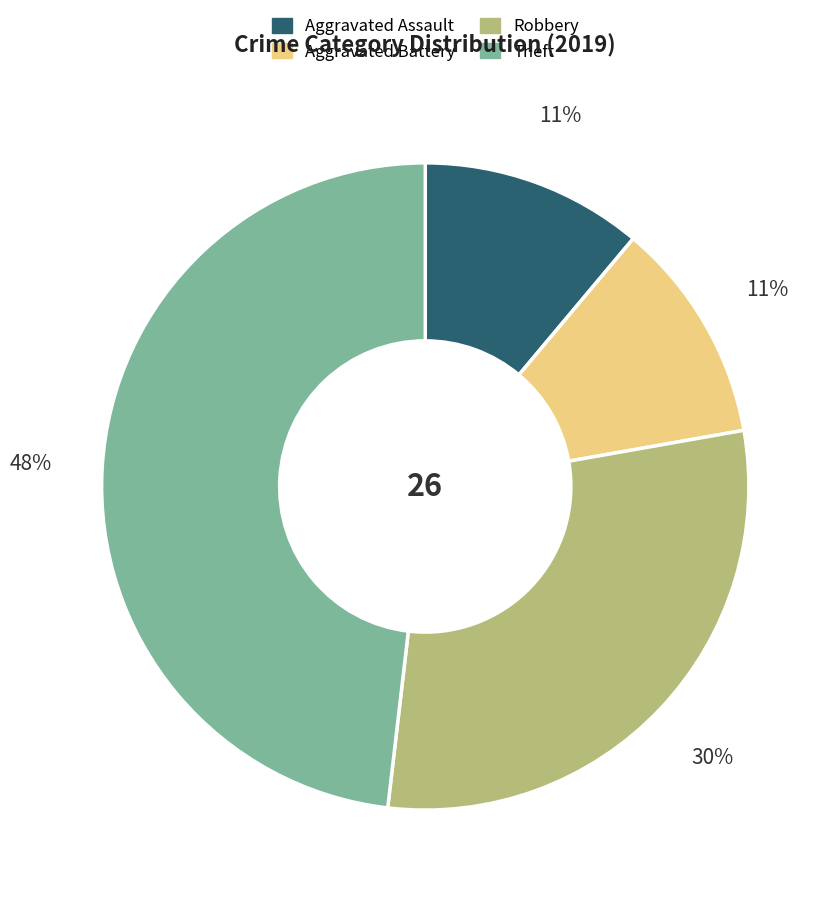

Is it true that Robbery is 30% of the pie?

True